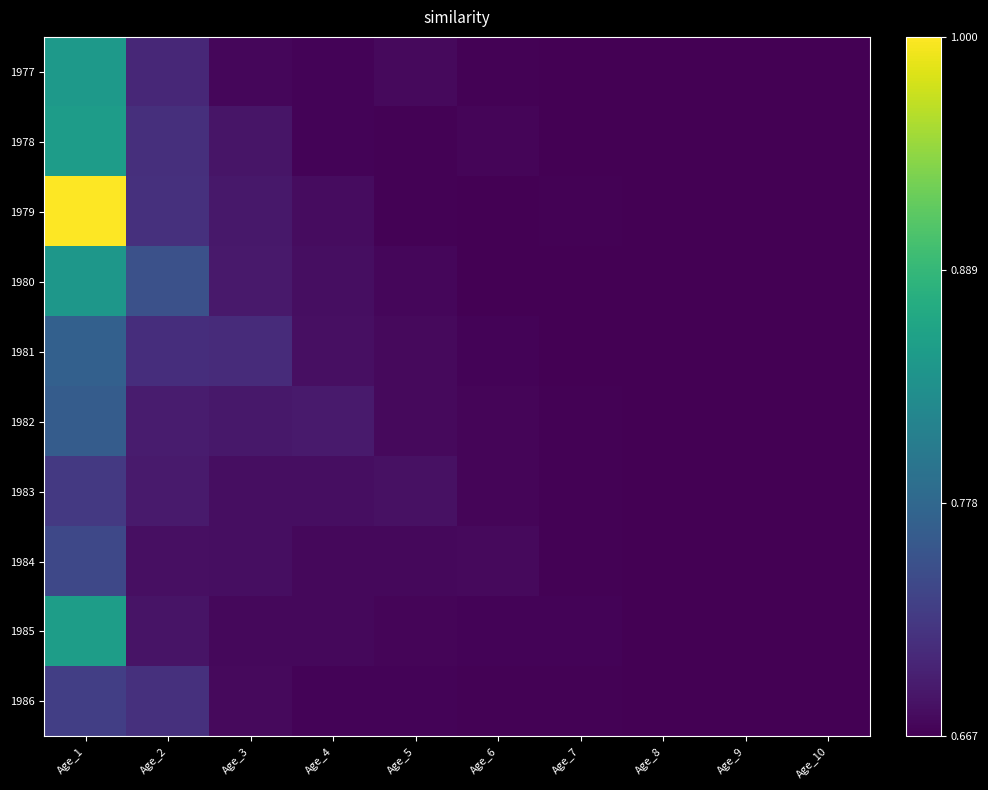

Reading left to right, extract all data points from this chart.

1977: Age_1=0.5	Age_2=0.1	Age_3=0.0	Age_4=0.0	Age_5=0.0	Age_6=0.0	Age_7=0.0	Age_8=0.0	Age_9=0.0	Age_10=0.0
1978: Age_1=0.6	Age_2=0.1	Age_3=0.1	Age_4=0.0	Age_5=0.0	Age_6=0.0	Age_7=0.0	Age_8=0.0	Age_9=0.0	Age_10=0.0
1979: Age_1=1.0	Age_2=0.1	Age_3=0.1	Age_4=0.0	Age_5=0.0	Age_6=0.0	Age_7=0.0	Age_8=0.0	Age_9=0.0	Age_10=0.0
1980: Age_1=0.5	Age_2=0.2	Age_3=0.1	Age_4=0.0	Age_5=0.0	Age_6=0.0	Age_7=0.0	Age_8=0.0	Age_9=0.0	Age_10=0.0
1981: Age_1=0.3	Age_2=0.1	Age_3=0.1	Age_4=0.0	Age_5=0.0	Age_6=0.0	Age_7=0.0	Age_8=0.0	Age_9=0.0	Age_10=0.0
1982: Age_1=0.3	Age_2=0.1	Age_3=0.1	Age_4=0.1	Age_5=0.0	Age_6=0.0	Age_7=0.0	Age_8=0.0	Age_9=0.0	Age_10=0.0
1983: Age_1=0.2	Age_2=0.1	Age_3=0.0	Age_4=0.0	Age_5=0.0	Age_6=0.0	Age_7=0.0	Age_8=0.0	Age_9=0.0	Age_10=0.0
1984: Age_1=0.2	Age_2=0.0	Age_3=0.0	Age_4=0.0	Age_5=0.0	Age_6=0.0	Age_7=0.0	Age_8=0.0	Age_9=0.0	Age_10=0.0
1985: Age_1=0.6	Age_2=0.1	Age_3=0.0	Age_4=0.0	Age_5=0.0	Age_6=0.0	Age_7=0.0	Age_8=0.0	Age_9=0.0	Age_10=0.0
1986: Age_1=0.2	Age_2=0.1	Age_3=0.0	Age_4=0.0	Age_5=0.0	Age_6=0.0	Age_7=0.0	Age_8=0.0	Age_9=0.0	Age_10=0.0